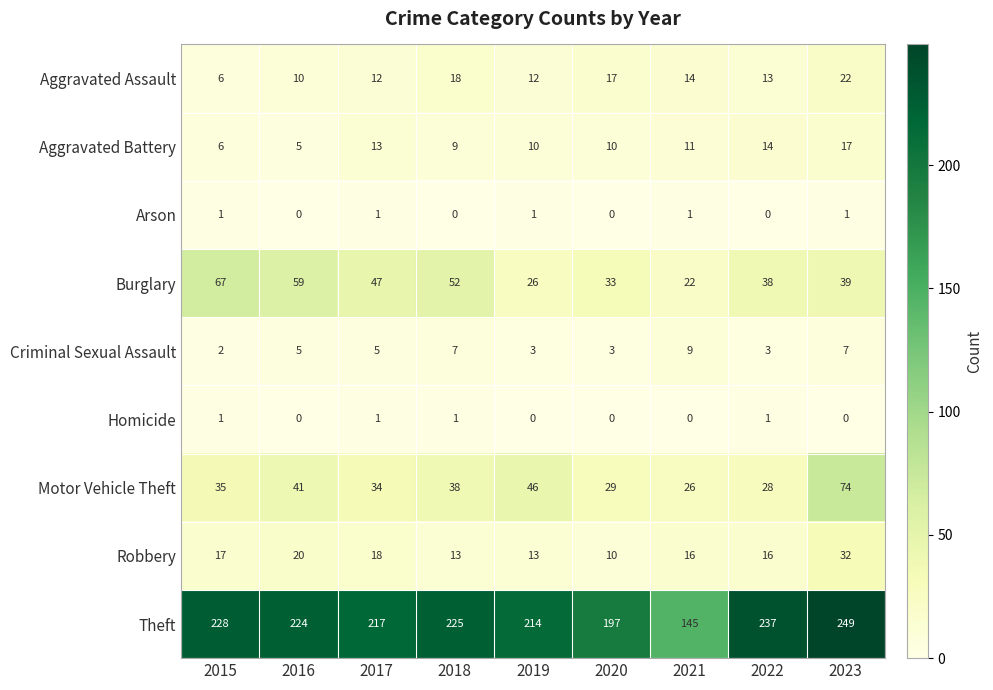

The Robbery series shows 13 at 2018. True or false?

True